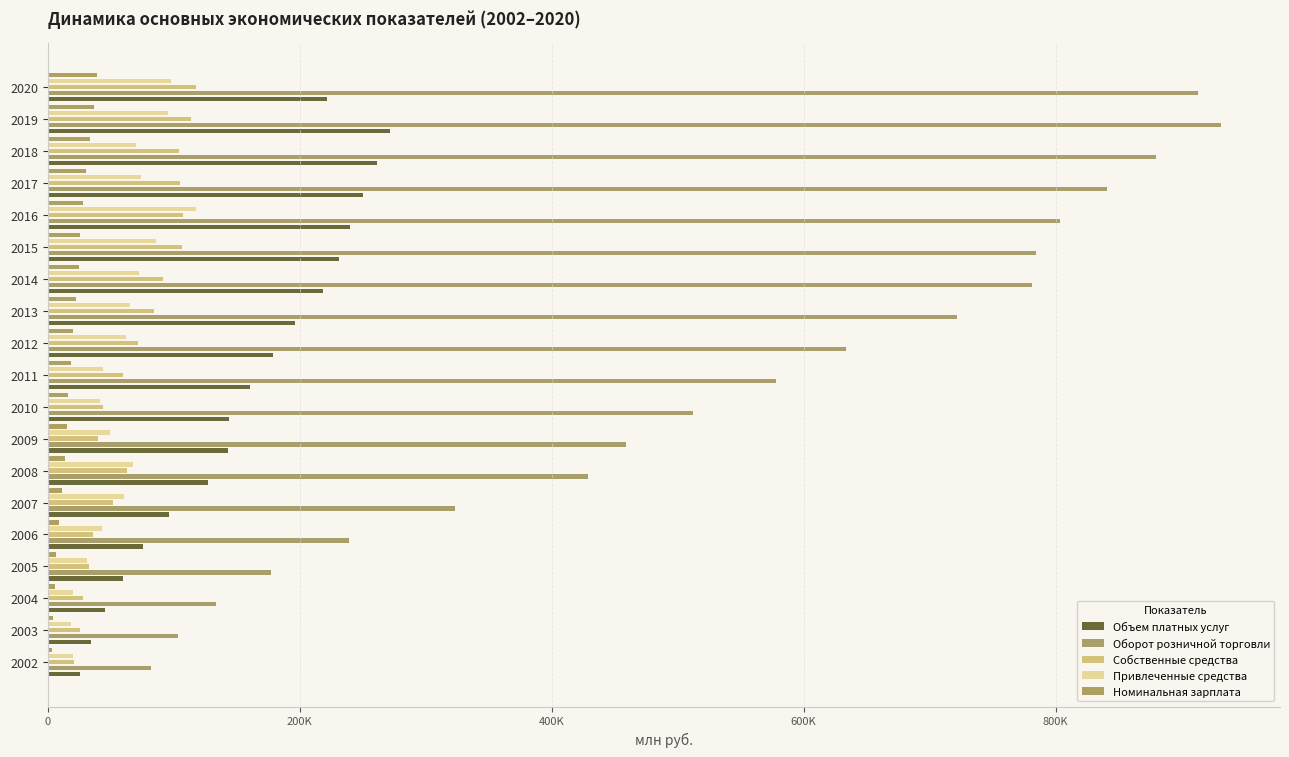

What is the sum of all Объем платных услуг values?

2982820.6